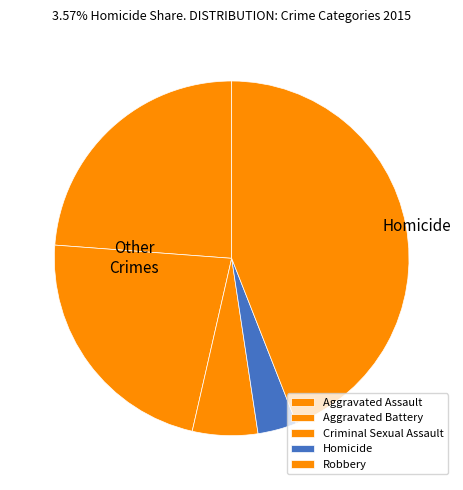

The Criminal Sexual Assault slice represents 6% of the pie. True or false?

True